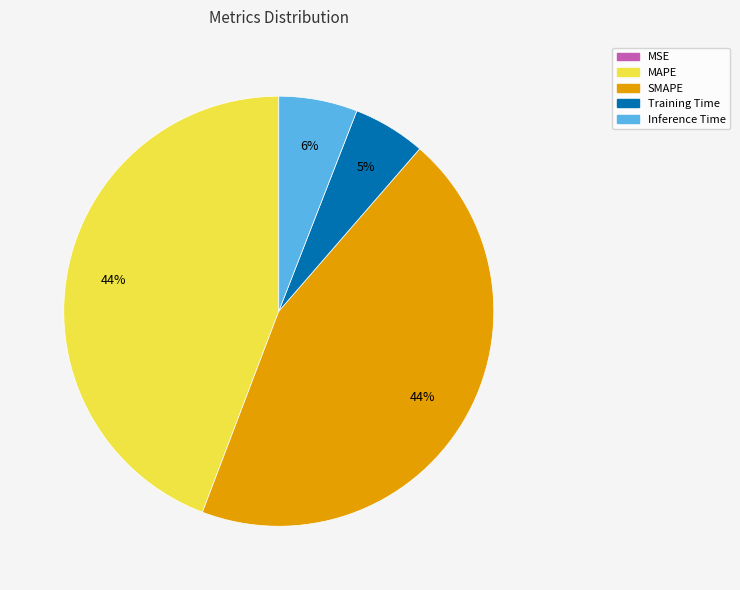

True or false: SMAPE accounts for 35% of the total.

False